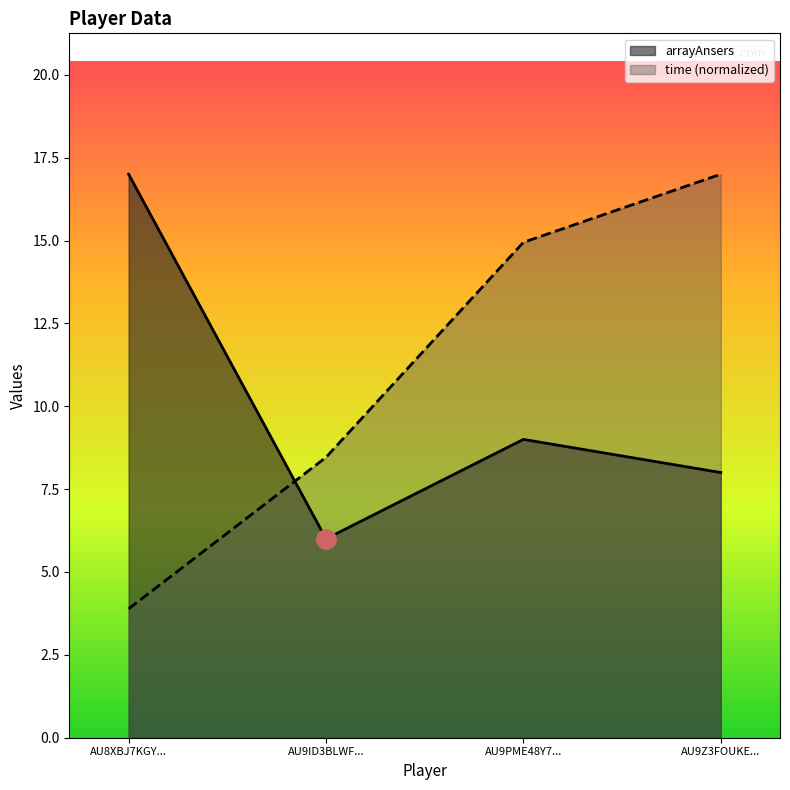

What is the sum of all arrayAnsers values?

40.0